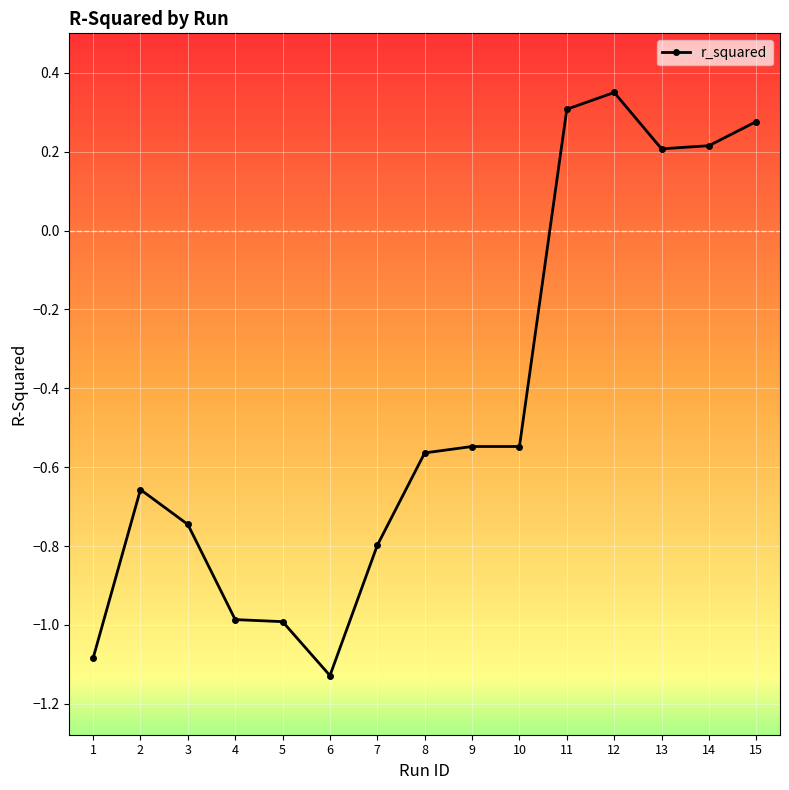

What is the average value?

-0.4